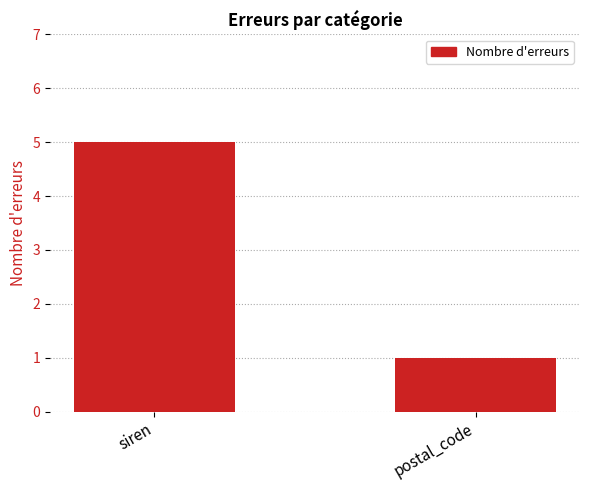

What is the value of the 2nd bar from the left?

1